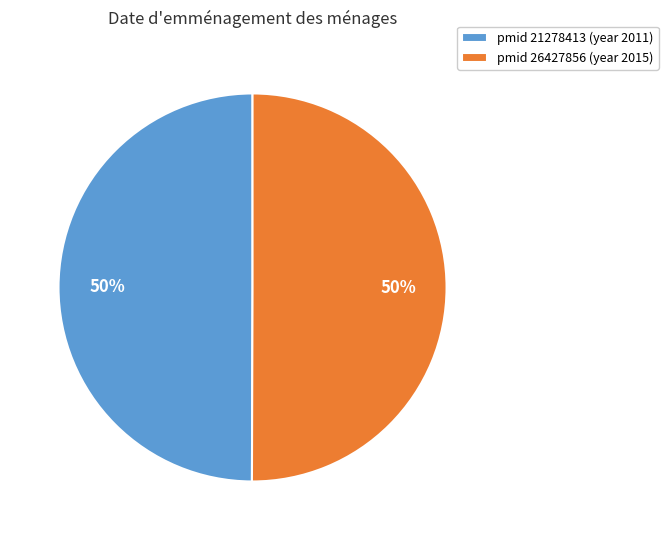

What is the ratio of the value at pmid 26427856 (year 2015) to the value at pmid 21278413 (year 2011)?

1.0